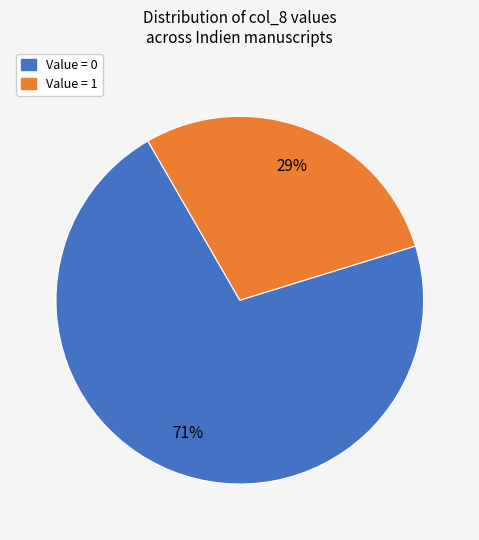

How many segments does this pie chart have?

2